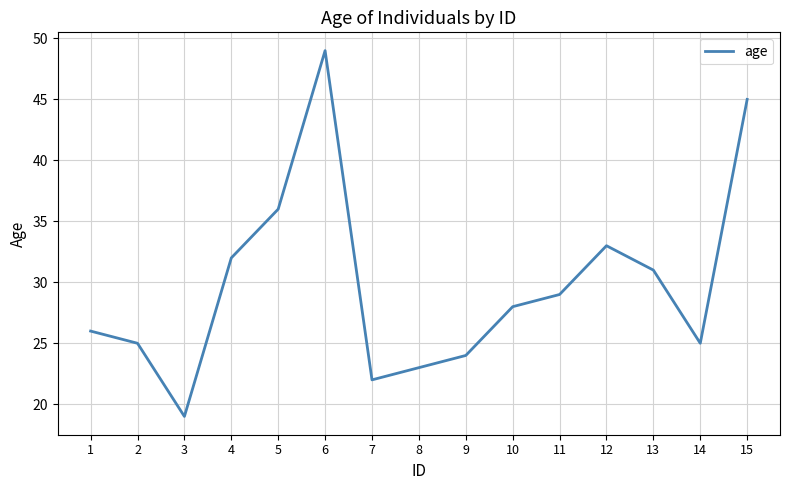

What is the change in value from 1 to 5?

+10